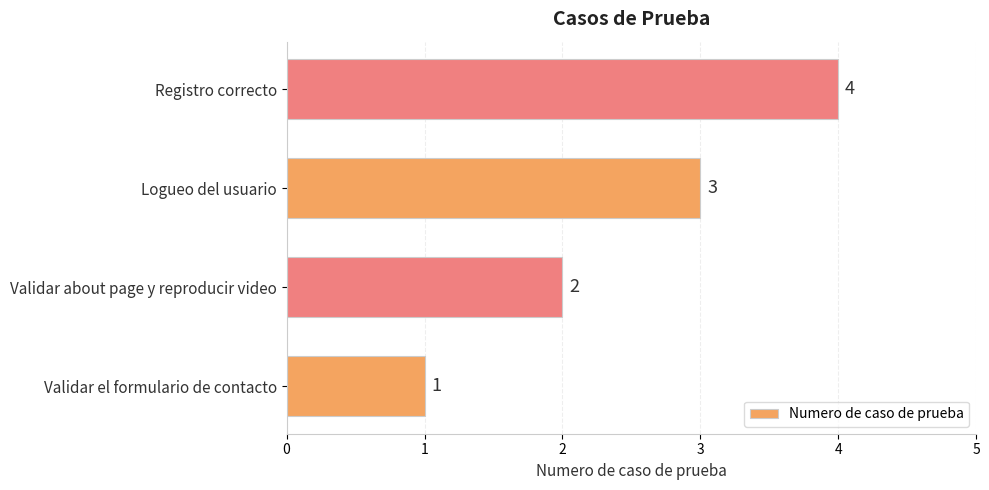

List the labels in order of value, smallest first.

Validar el formulario de contacto, Validar about page y reproducir video, Logueo del usuario, Registro correcto